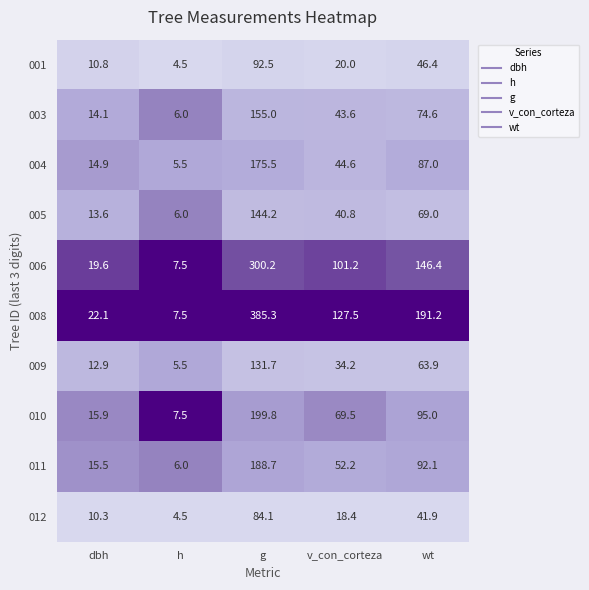

At which category is the sum across all series the highest?

g